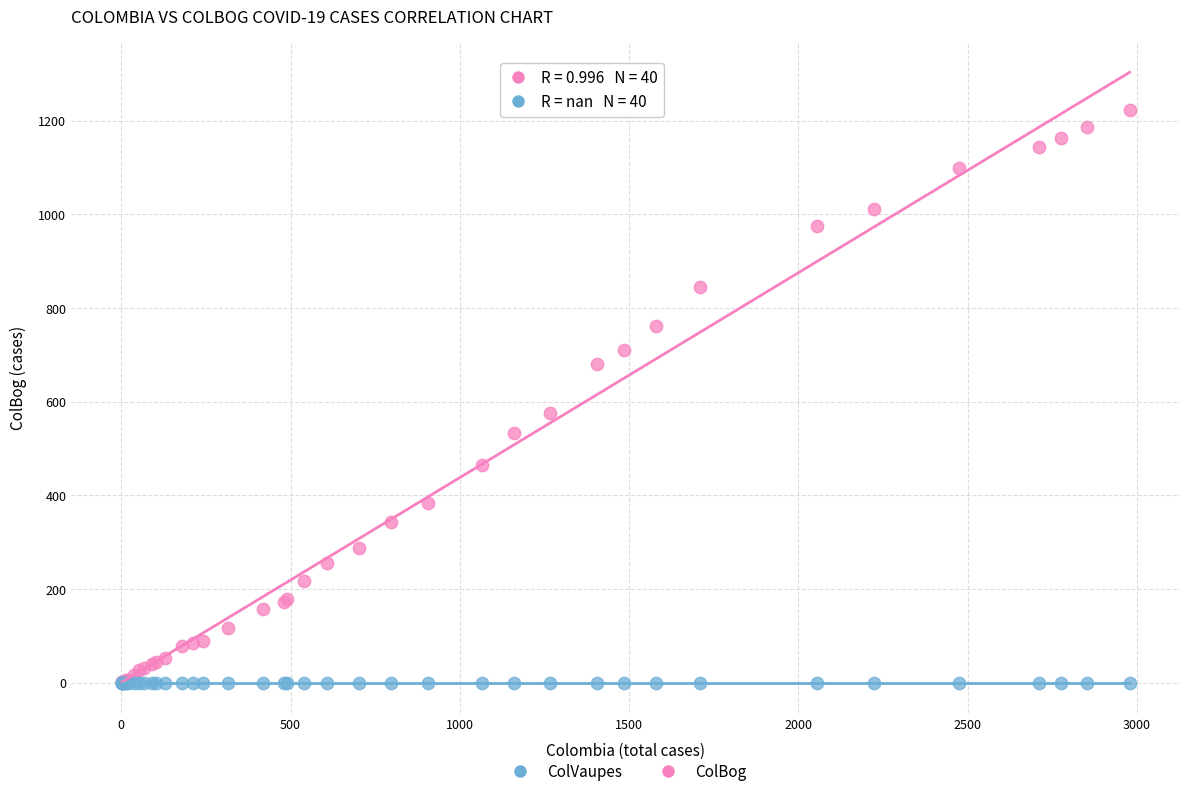

In the ColBog series, what Y value is closest to 611?

576